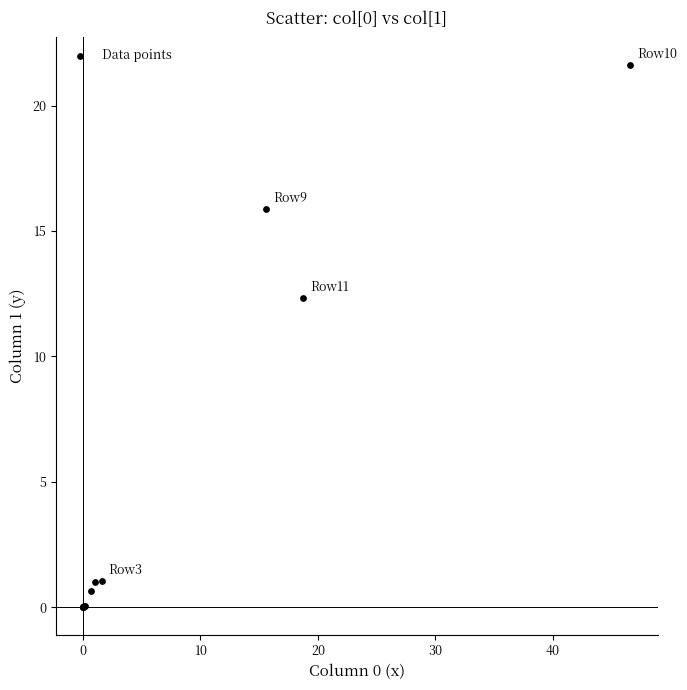

What Y value in the scatter plot is closest to 10?

12.3